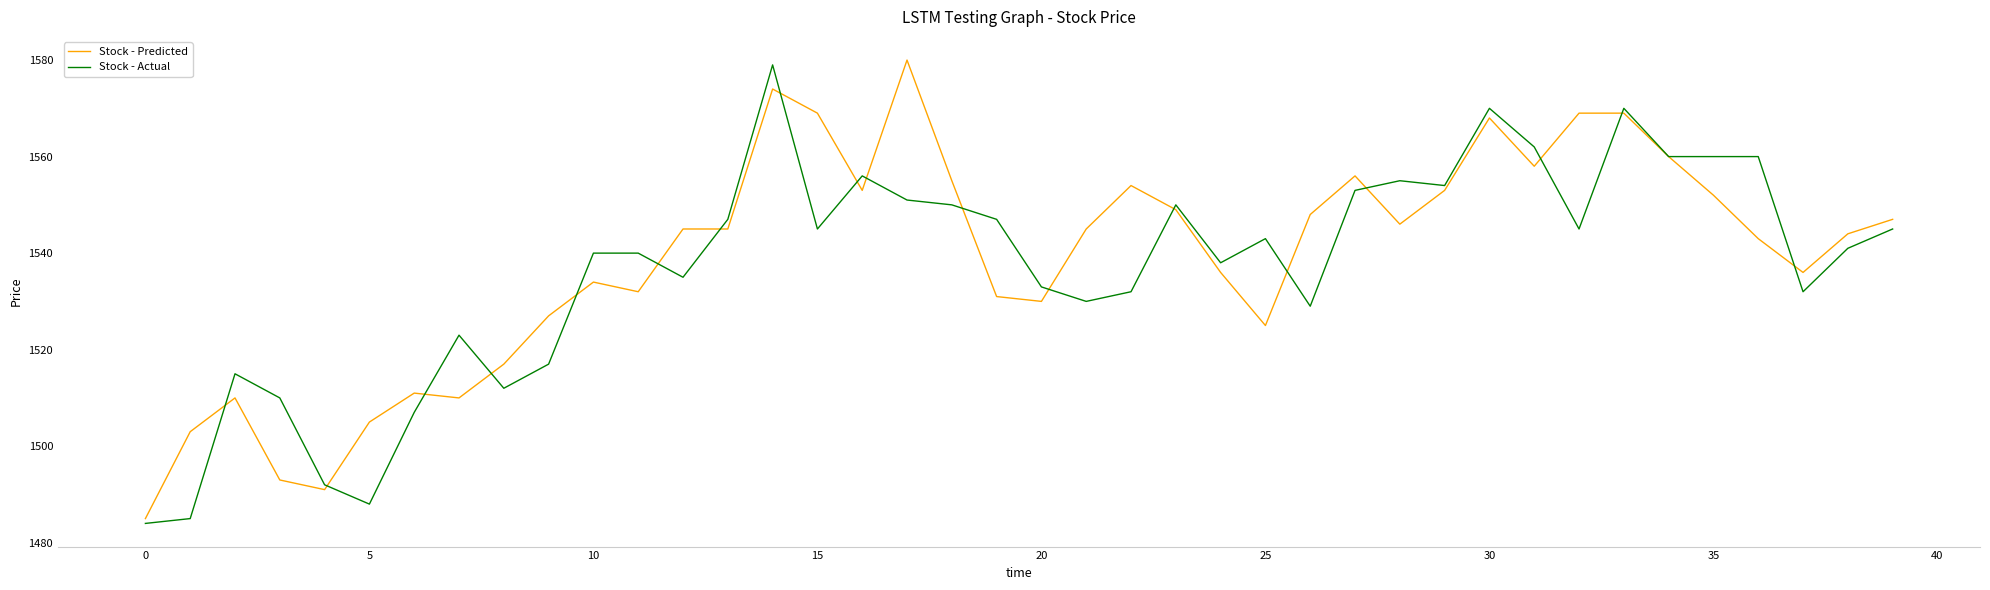

What is the lowest value of the Stock - Predicted series?

1485